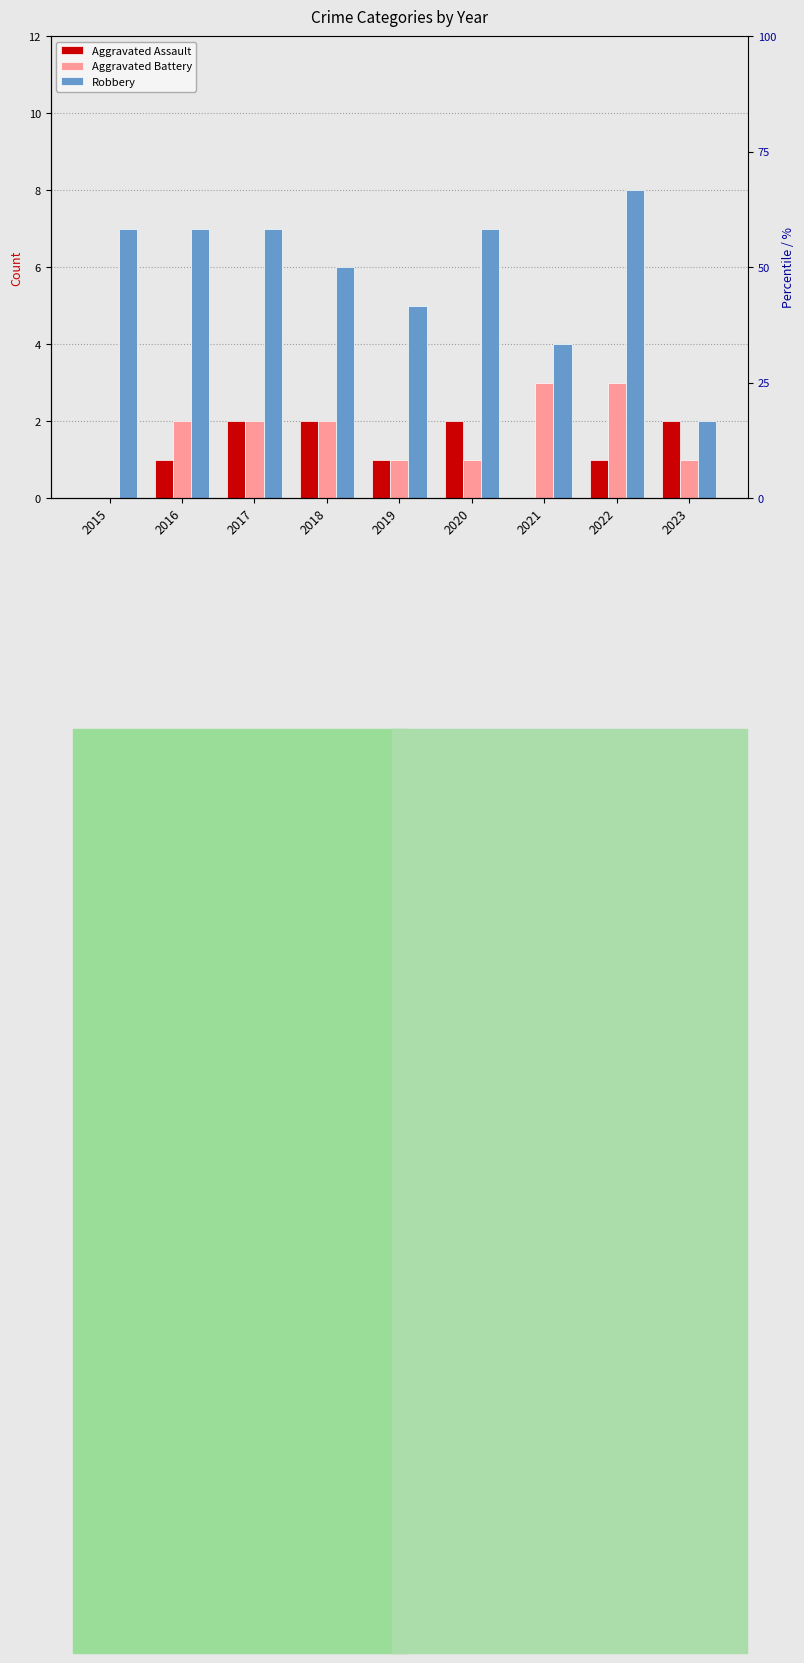

Where is Aggravated Battery nearest to the value 1?

2019